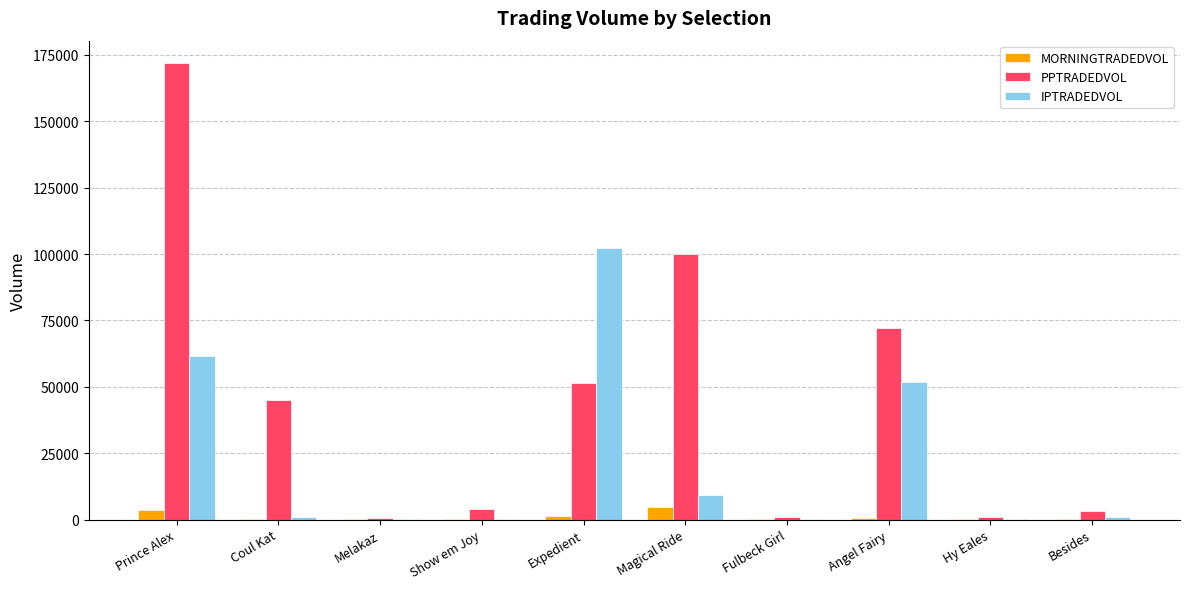

Is it true that PPTRADEDVOL equals 40265.9 at Magical Ride?

False